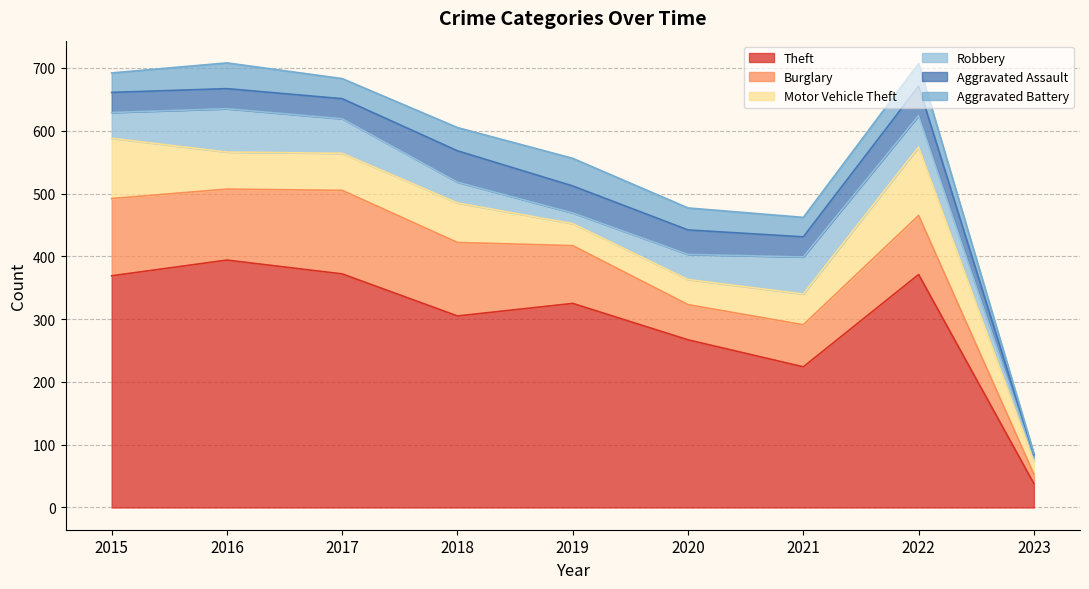

Is the value of Motor Vehicle Theft at 2020 greater than the value of Aggravated Battery at 2017?

Yes